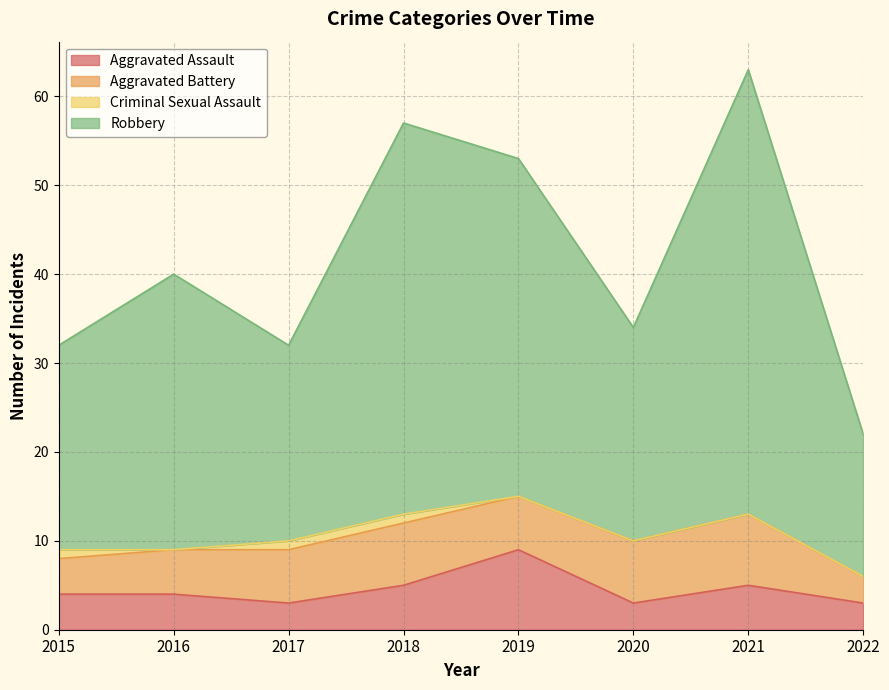

Which label corresponds to the smallest value in the chart?

2017